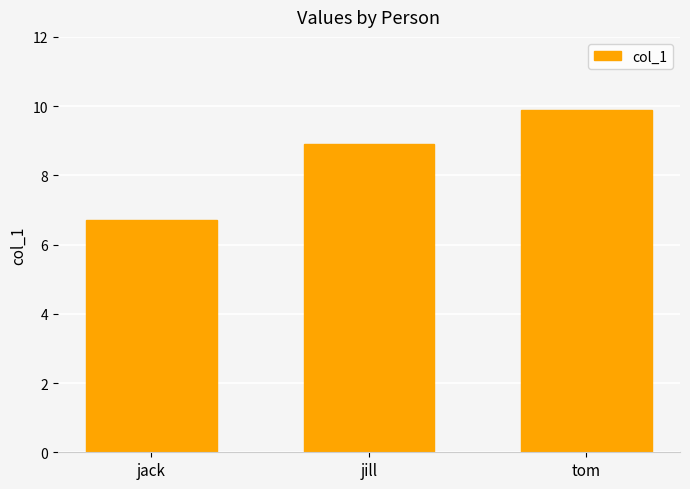

How many series are shown in this chart?

1